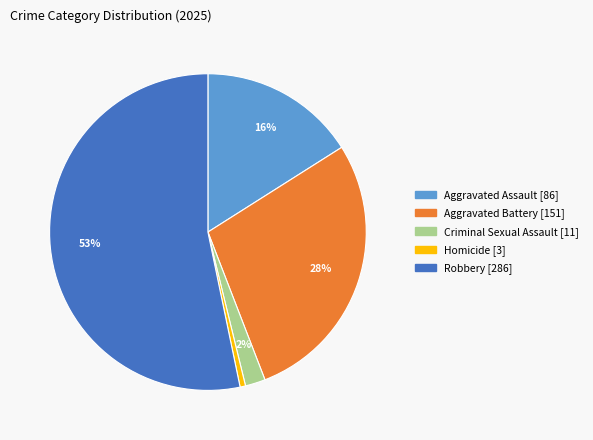

Rank the categories by value from highest to lowest.

Robbery, Aggravated Battery, Aggravated Assault, Criminal Sexual Assault, Homicide